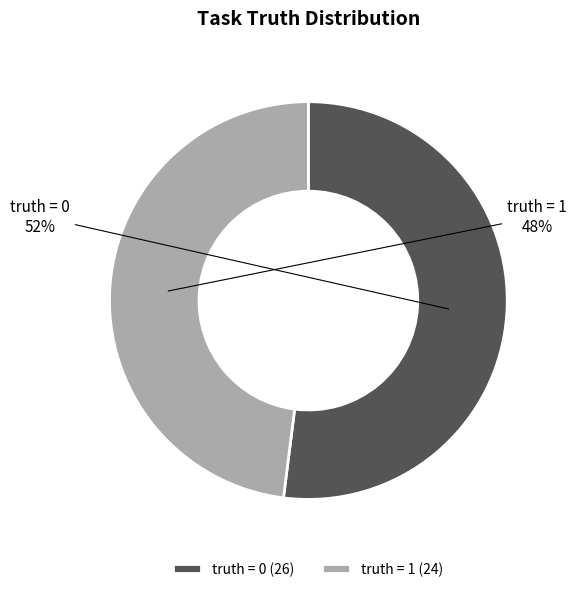

How many segments does this pie chart have?

2